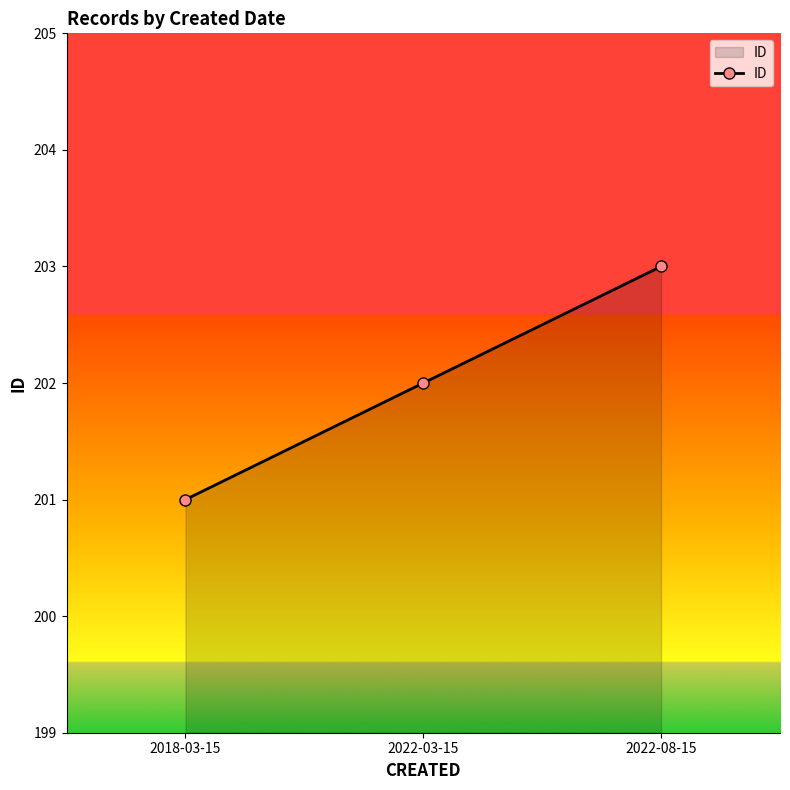

What is the difference between the maximum and second lowest values?

1